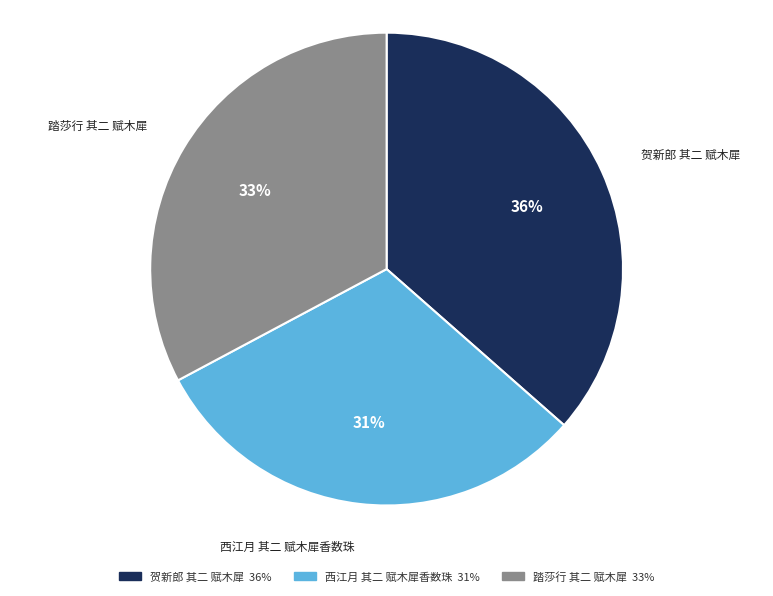

To the nearest percent, what is the combined percentage of 西江月 其二 赋木犀香数珠 and 贺新郎 其二 赋木犀?

67%